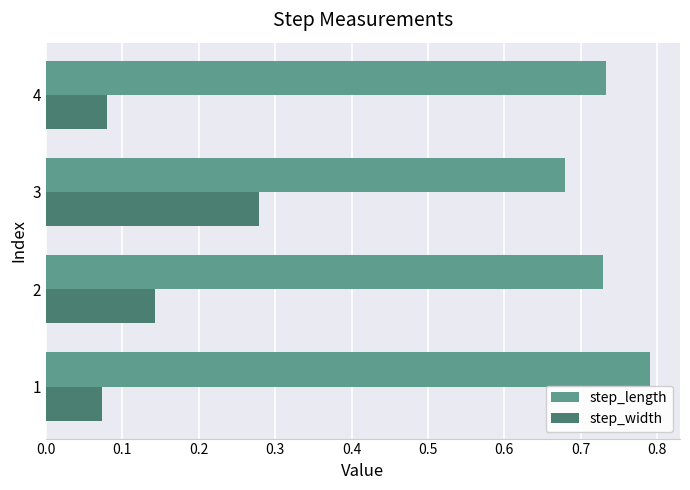

At which label does step_width reach its peak?

3